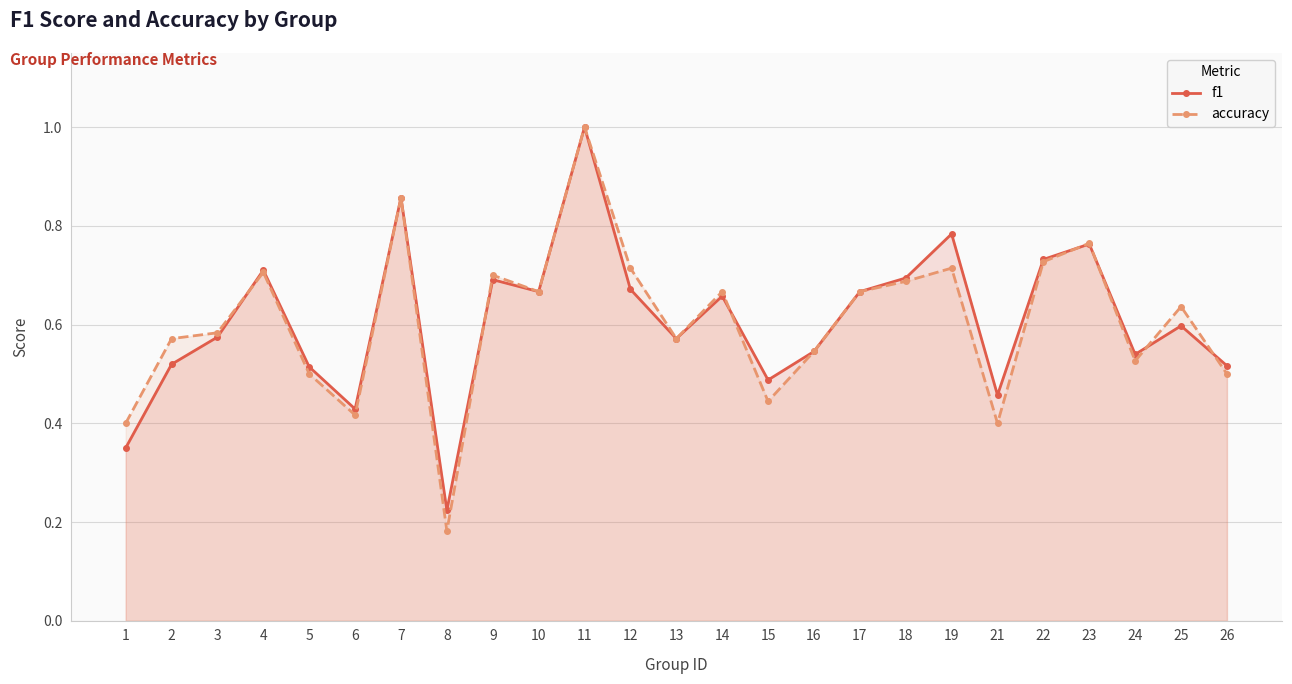

Rank the categories by f1 value from highest to lowest.

11, 7, 19, 23, 22, 4, 18, 9, 12, 10, 17, 14, 25, 3, 13, 16, 24, 2, 26, 5, 15, 21, 6, 1, 8